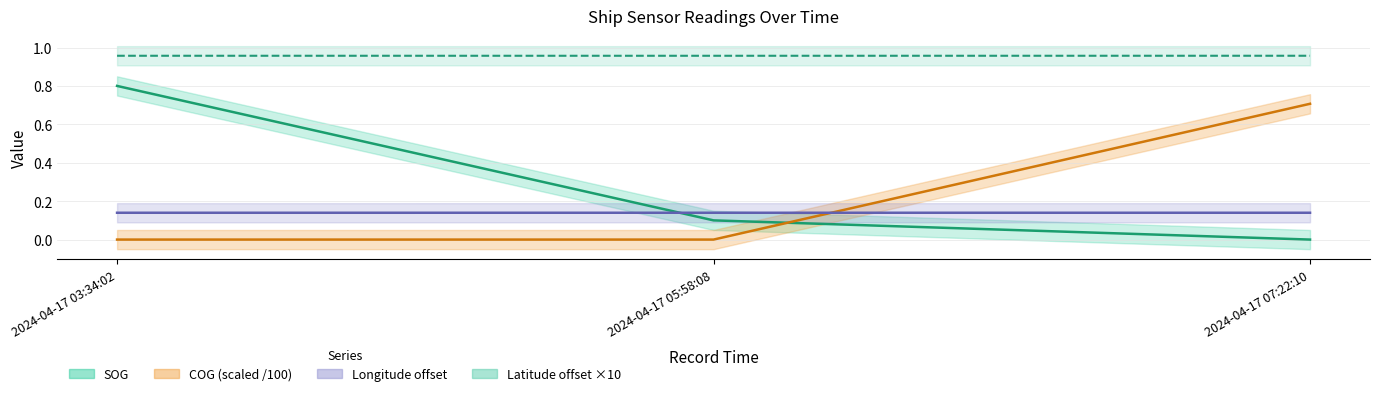

Does the chart have visible grid lines?

Yes